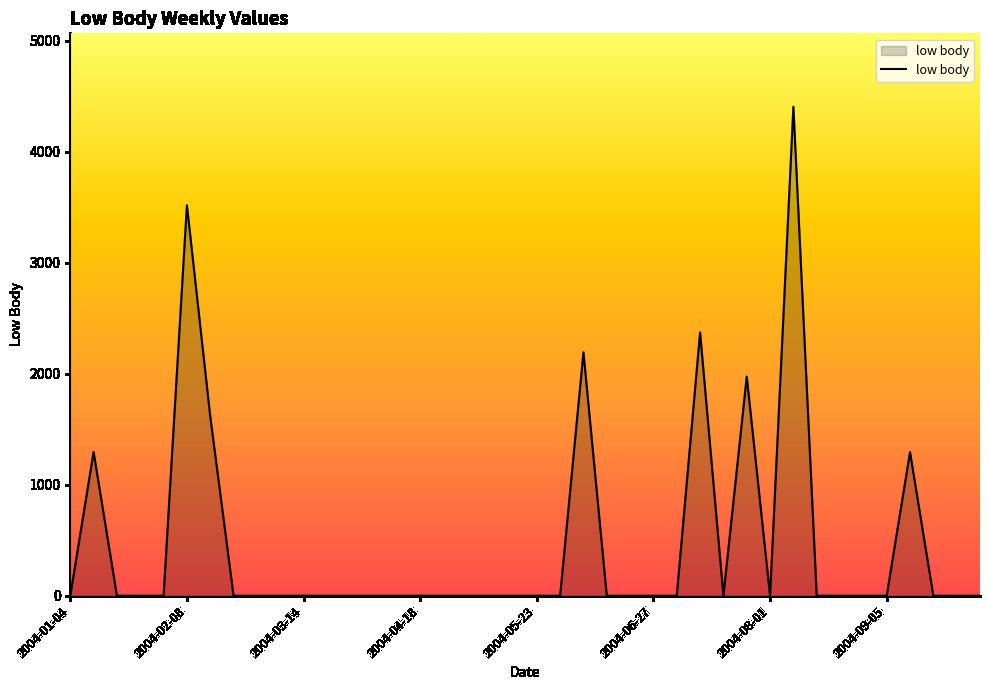

What is the difference between the maximum and minimum values?

4404.1